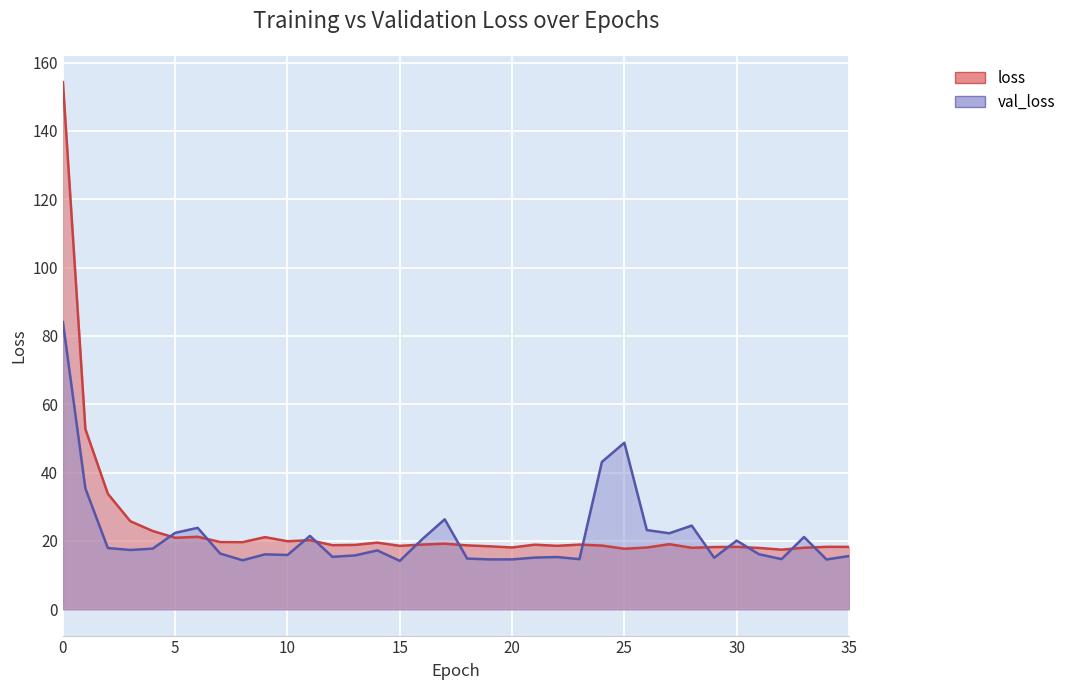

Between 31 and 17, which is larger?

17